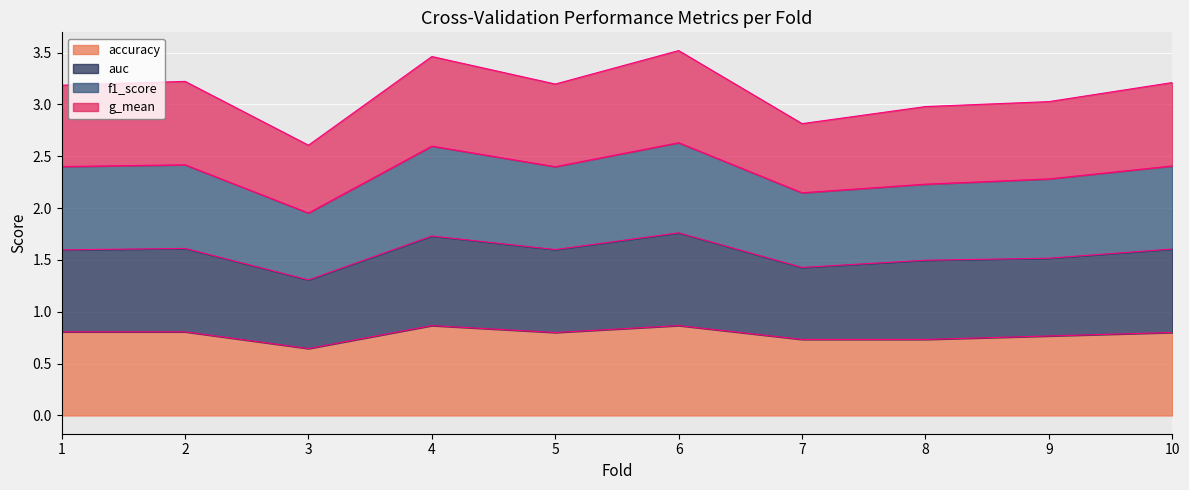

Is it true that auc equals 4.6 at 3?

False